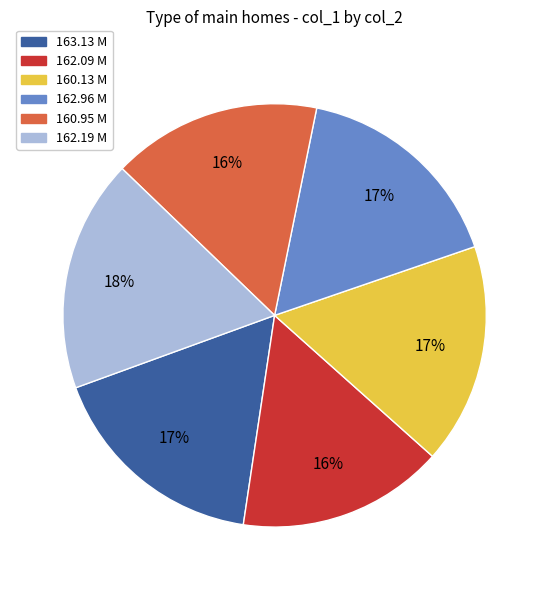

Which slice is the largest?

162.19 M